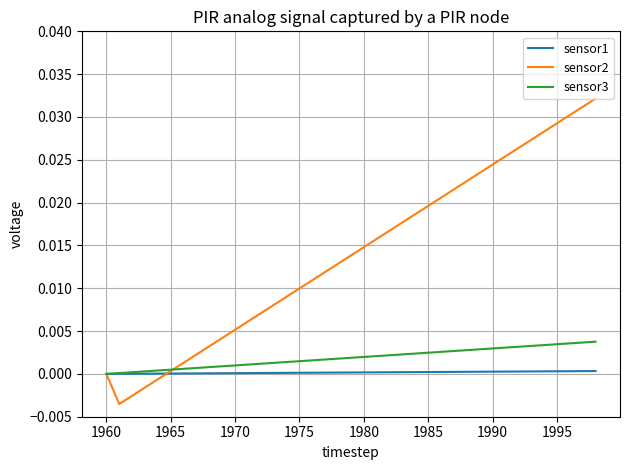

List the series in order of their peak value, highest first.

sensor2, sensor3, sensor1